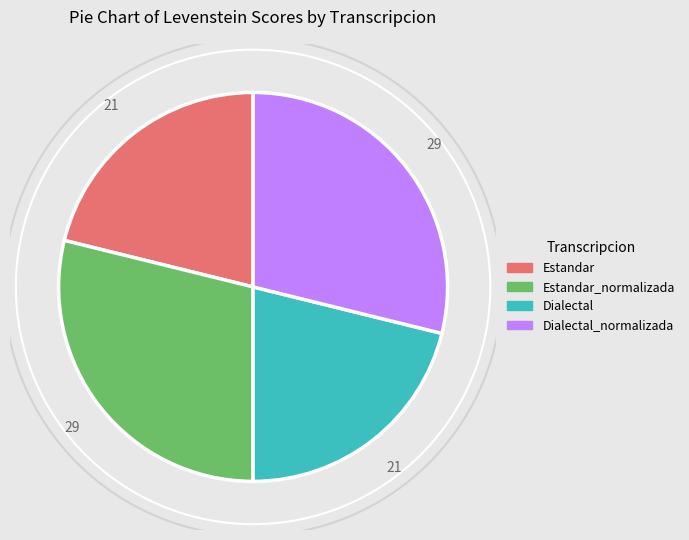

How many slices are in this pie chart?

4